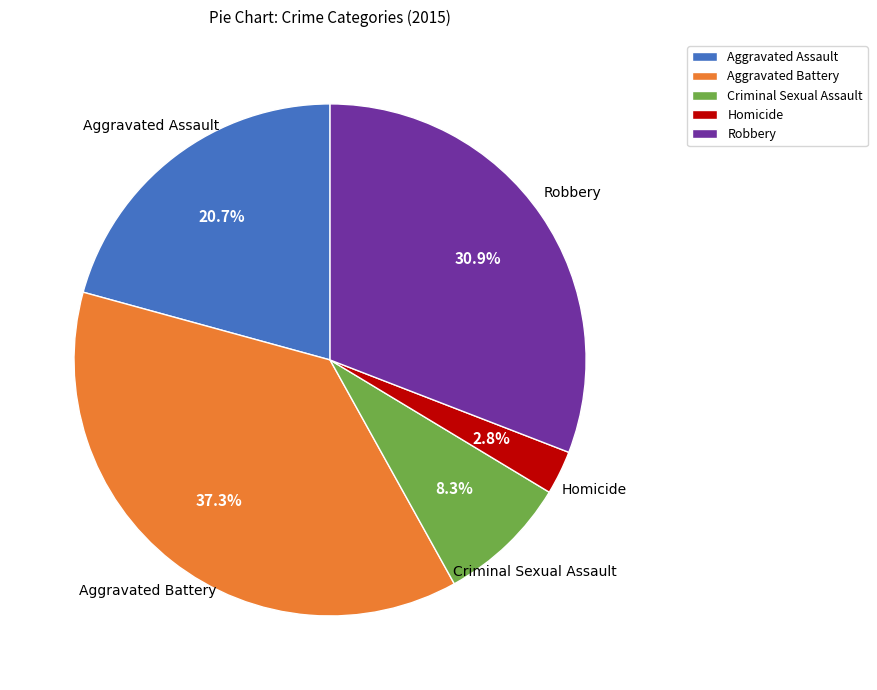

How many segments does this pie chart have?

5